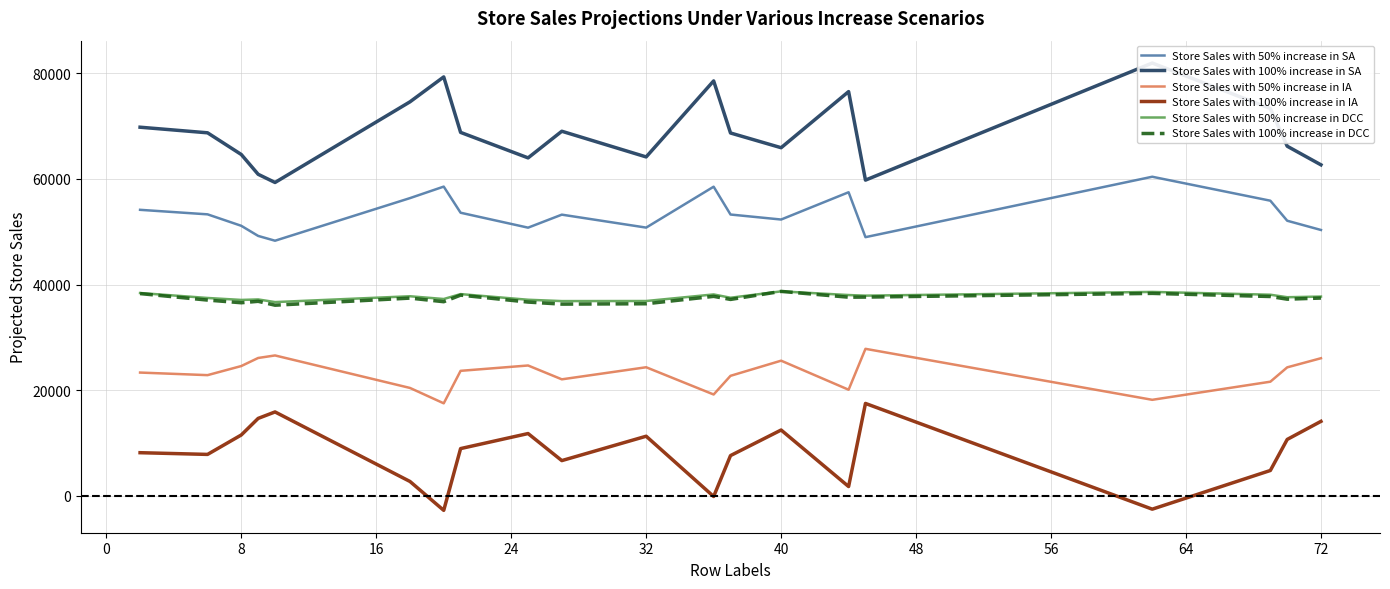

How many lines are shown in the chart?

6